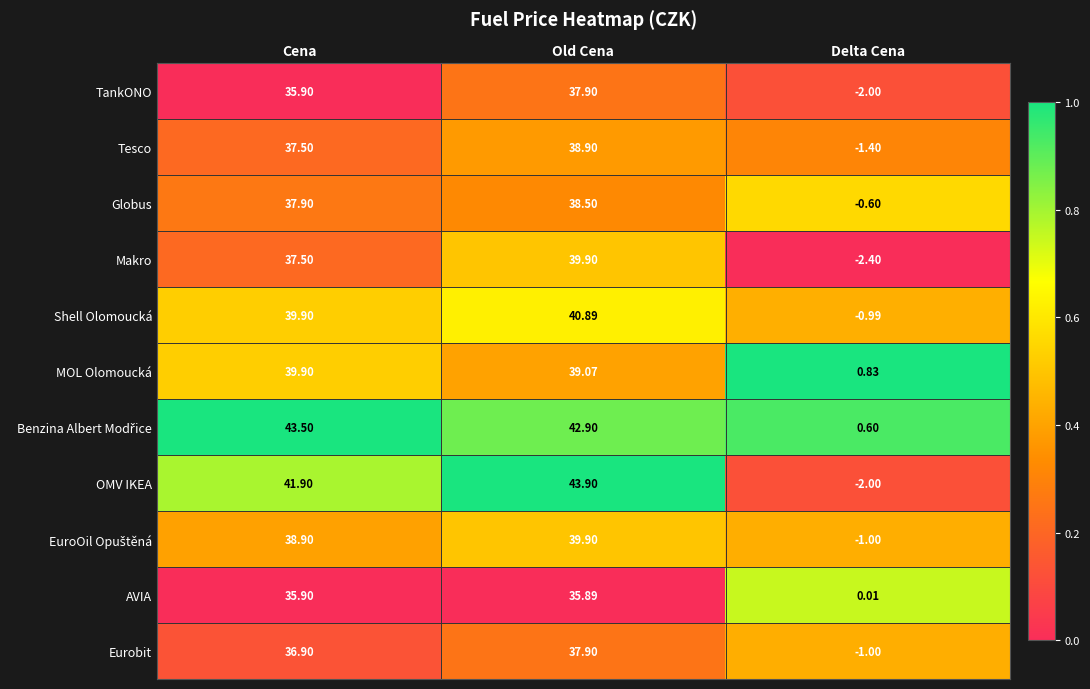

Between Cena and Delta Cena, which series saw the biggest shift?

OMV IKEA